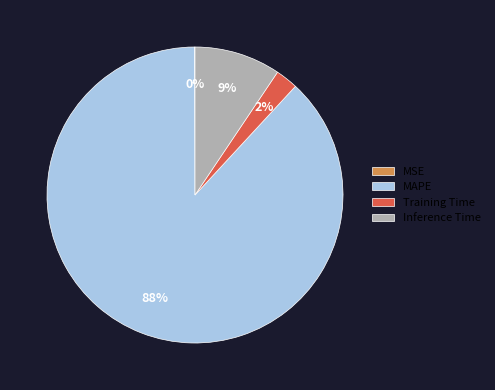

Is there any slice that represents more than half of the pie?

Yes